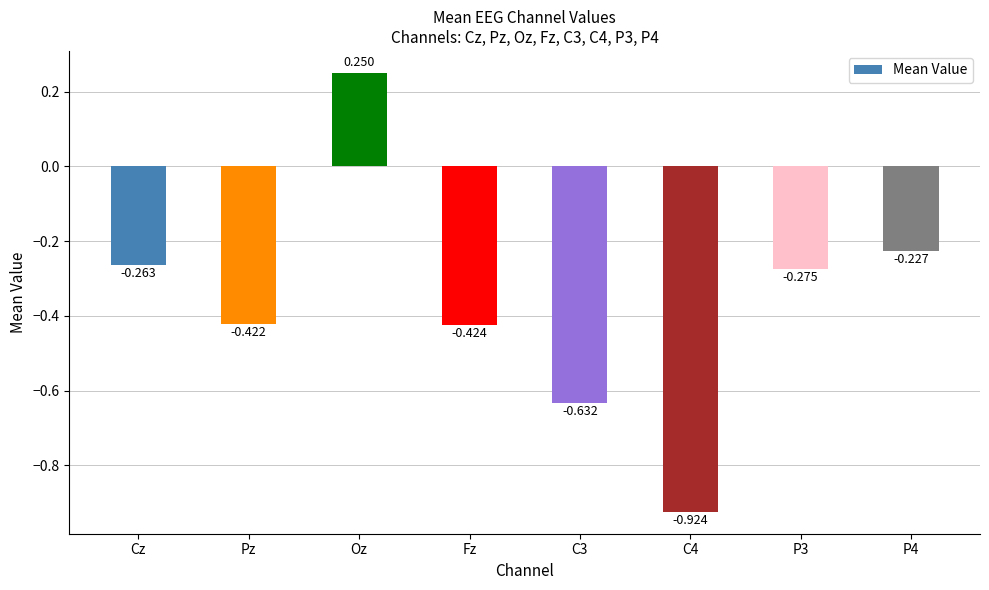

What is the label of the 7th bar from the right?

Pz